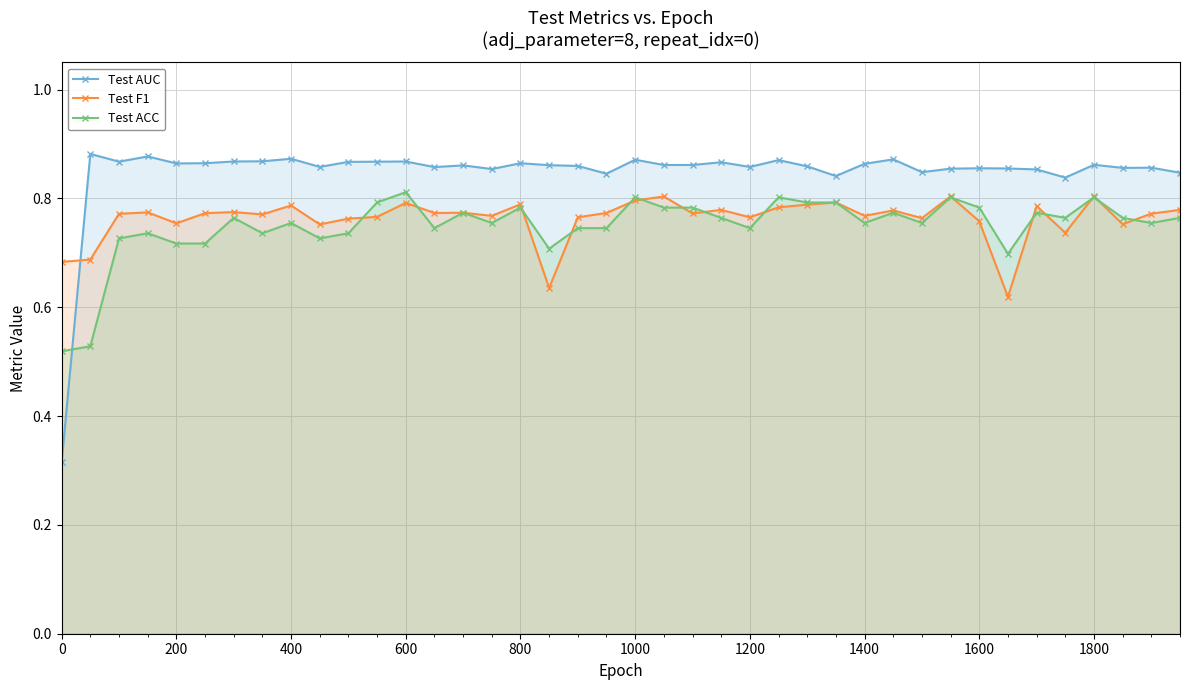

What is the difference between the maximum and second lowest values in the Test F1 series?

0.2